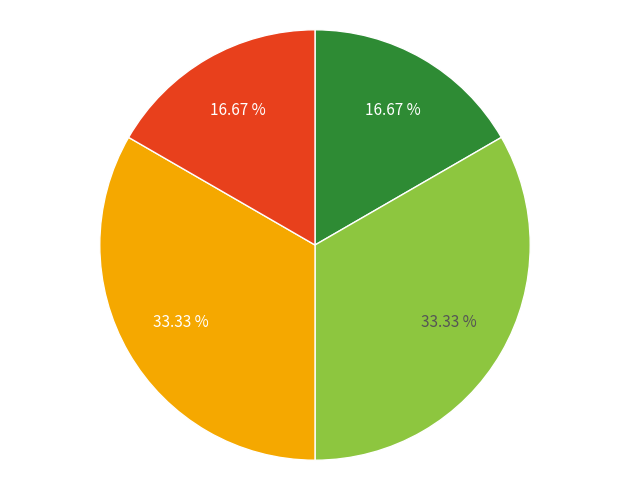

To the nearest percent, what is the difference between the largest and smallest slice percentages?

17%